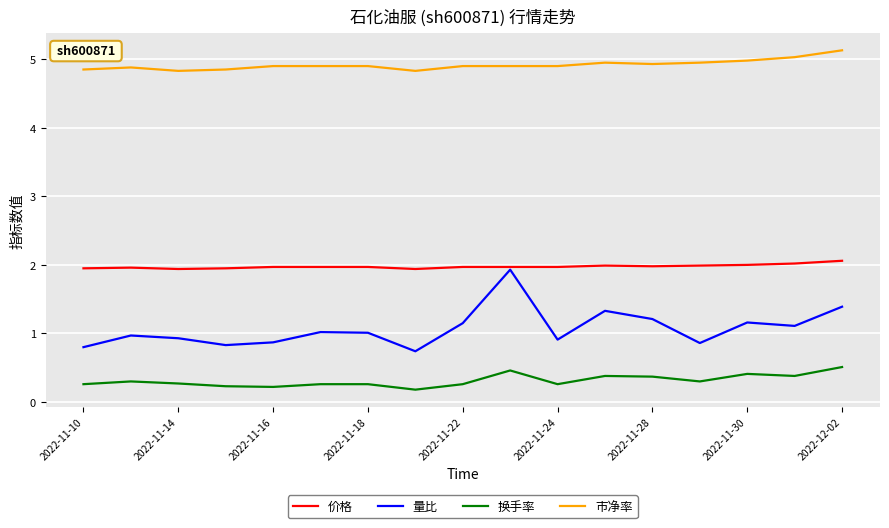

True or false: 价格 and 市净率 intersect in this chart.

False